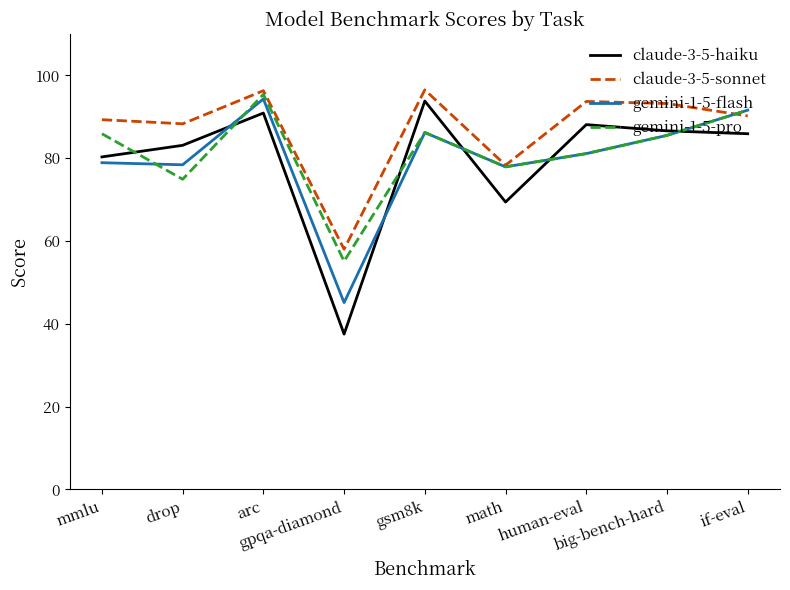

What is the greatest value displayed?

96.5